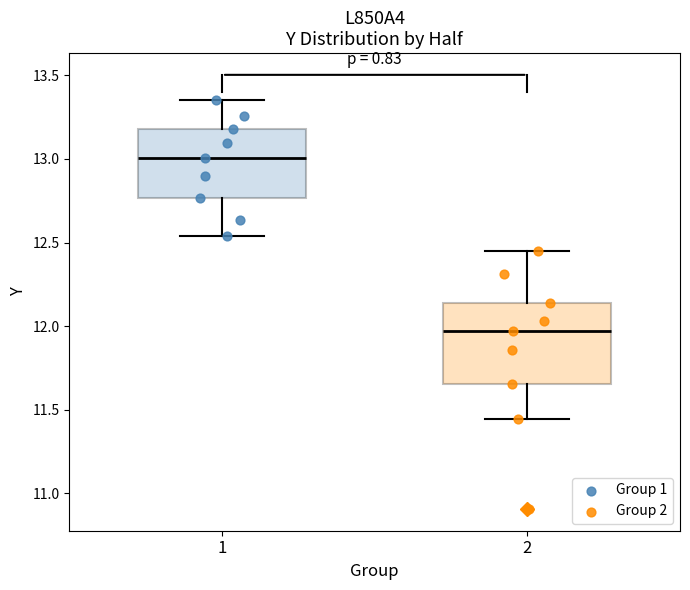

Comparing the boxes themselves (not the whiskers), which one is the tallest?

2